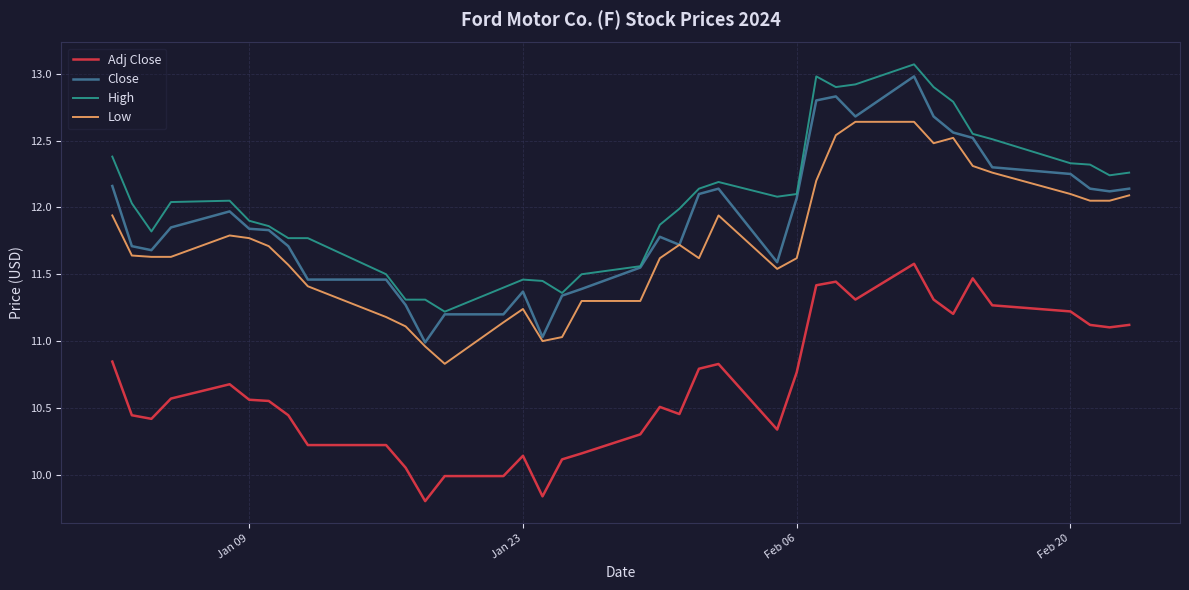

What is the highest value of the High series?

13.1